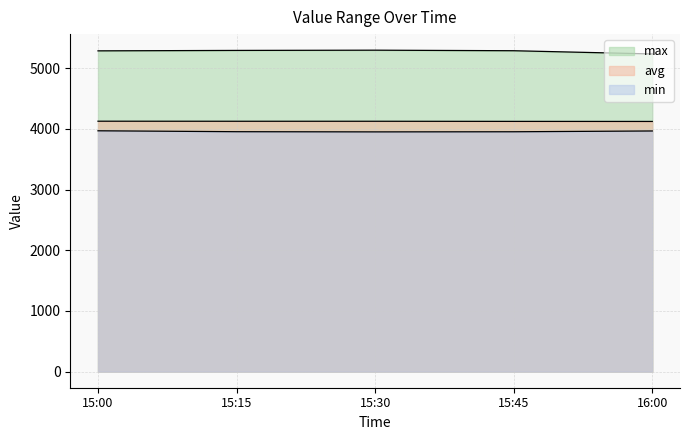

At 15:15, list the series in order from largest to smallest.

max, avg, min